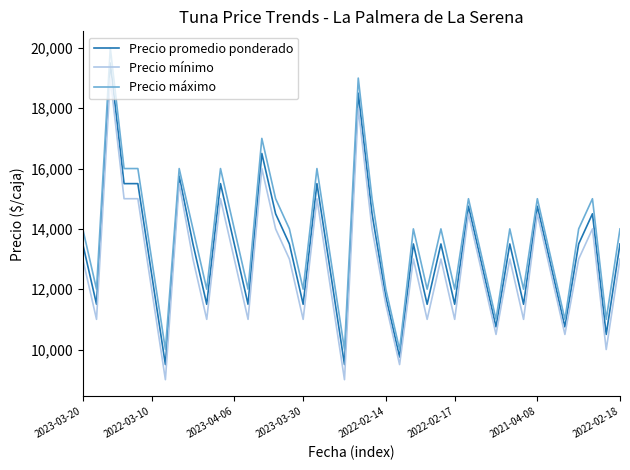

What is the maximum value for Precio máximo?

20000